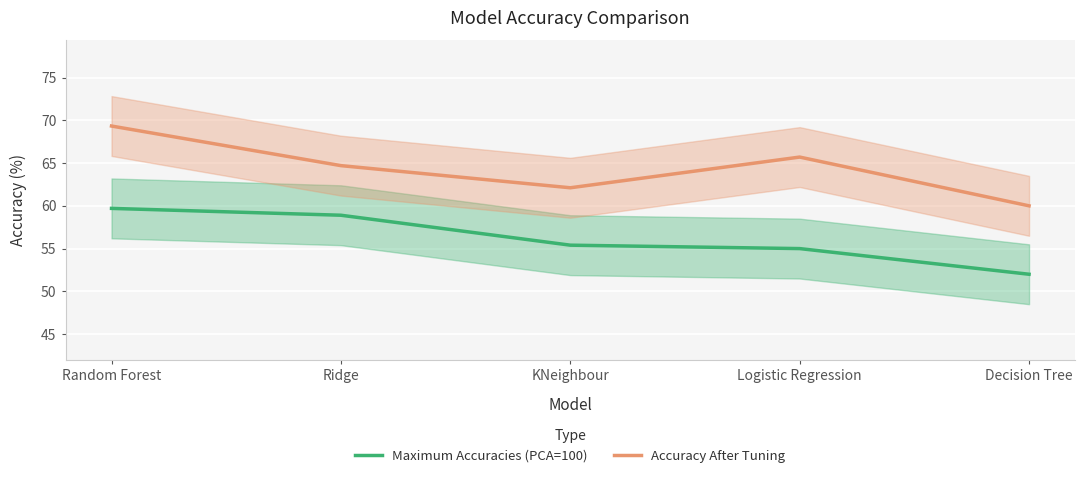

At which category is the sum across all series the highest?

Random Forest